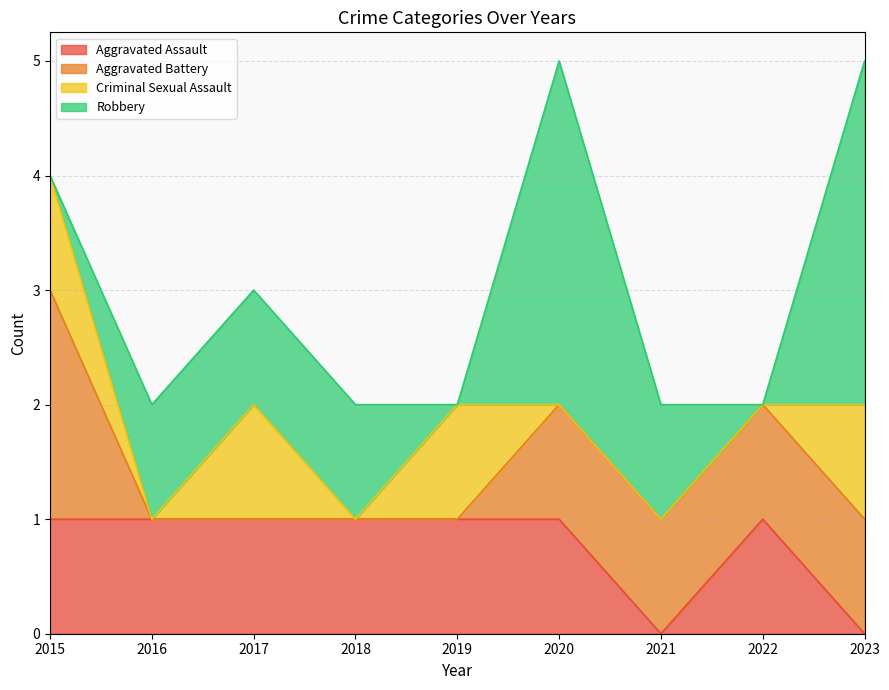

Count the number of data series in this chart.

4